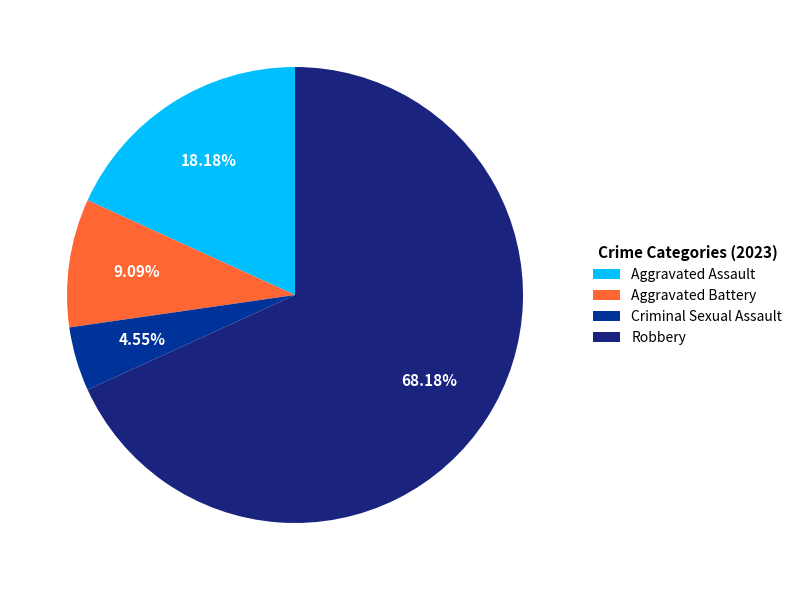

Rank the categories by value from lowest to highest.

Criminal Sexual Assault, Aggravated Battery, Aggravated Assault, Robbery